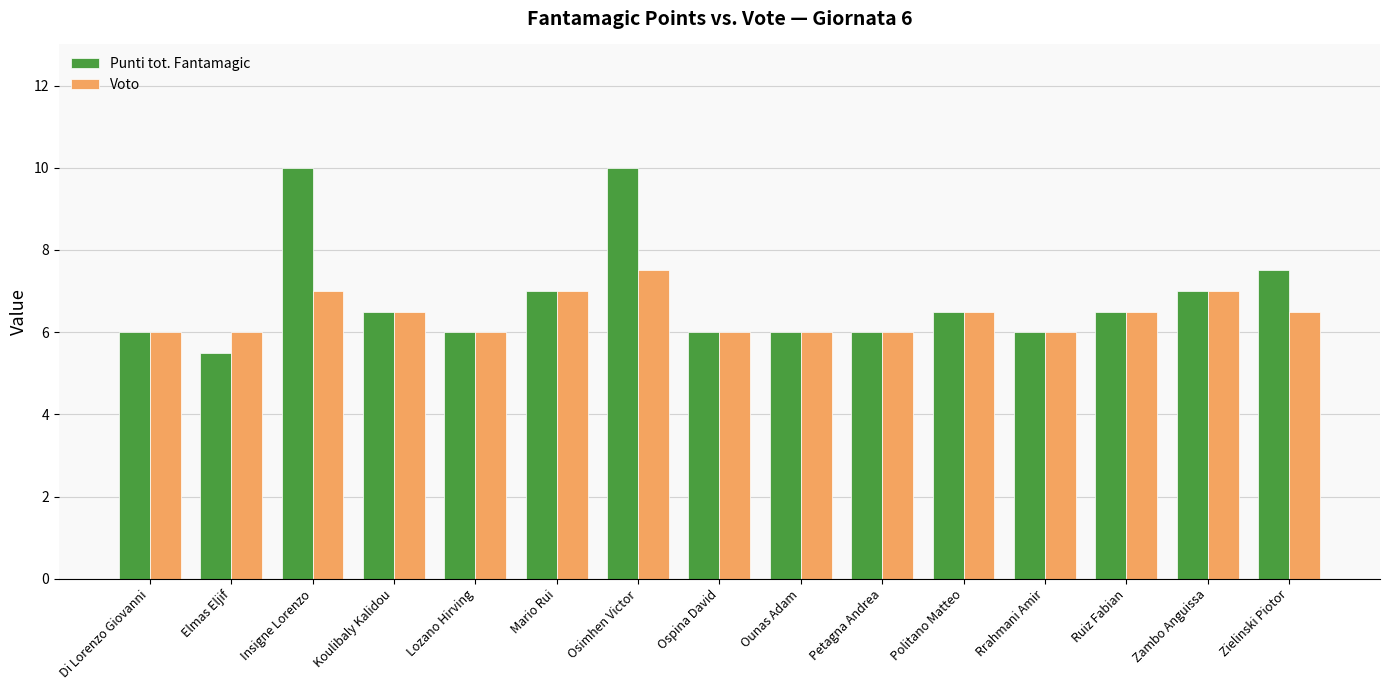

What position from the right is Rrahmani Amir?

4